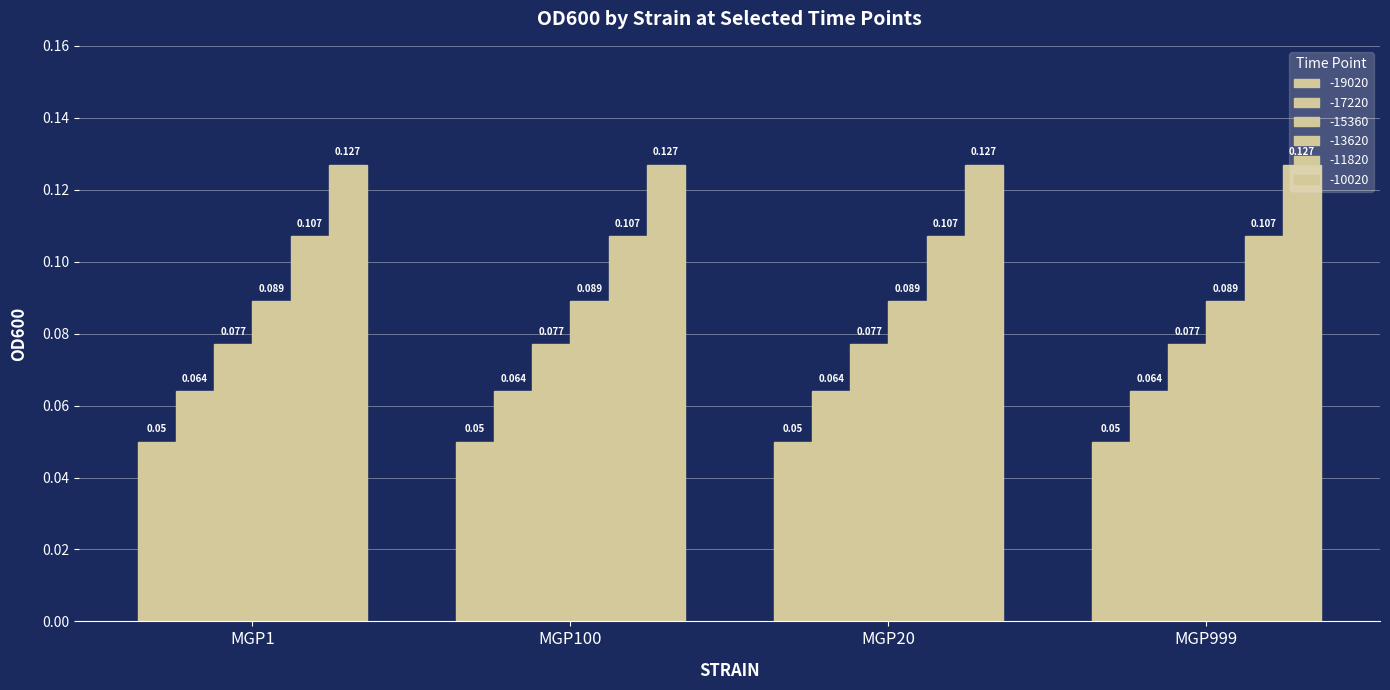

How many categories are shown in the chart?

4